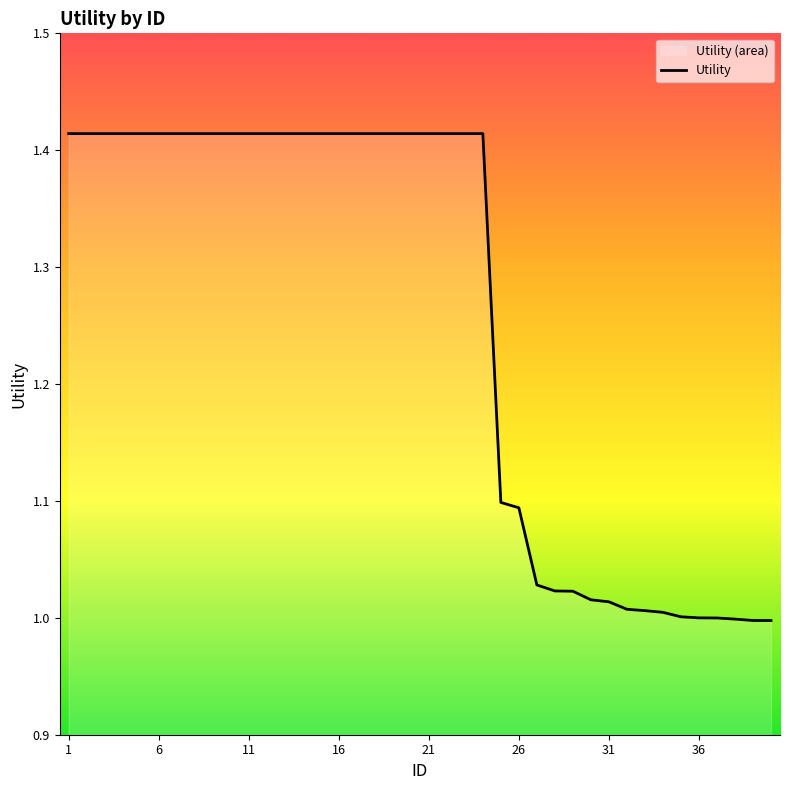

Is it true that the value at 11 is 1.4?

True